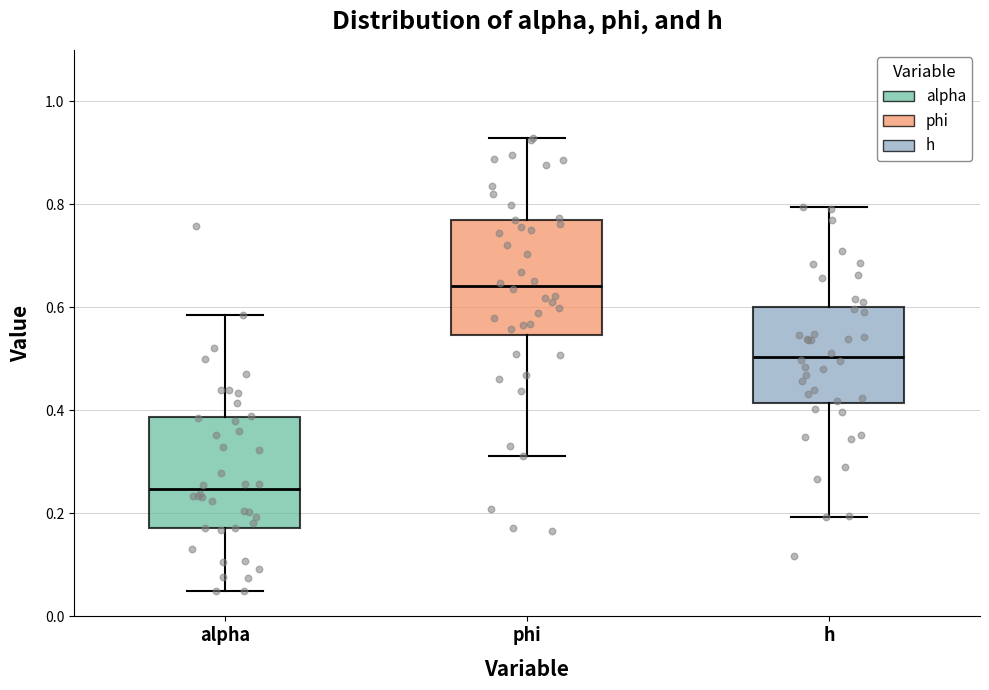

Where is the lower edge of the box for alpha on the y-axis? The values are not printed on the chart, so give them approximately, as read against the axis.

0.18